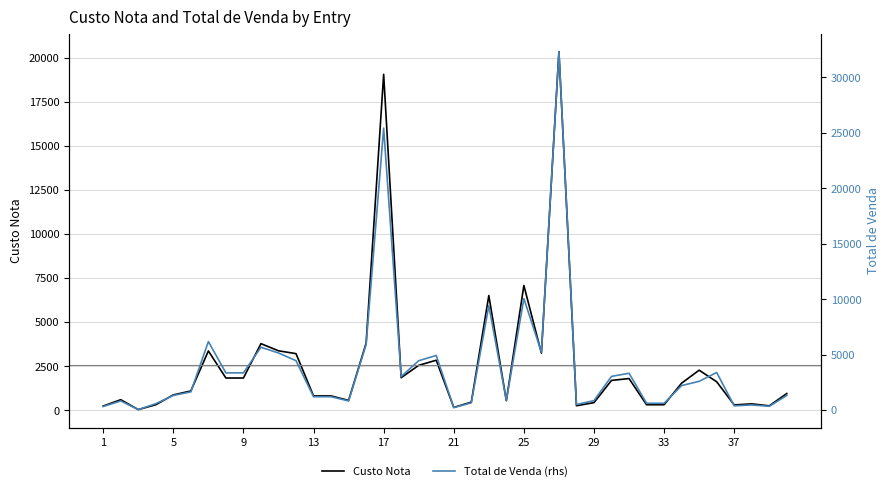

What is the maximum value for Total de Venda (rhs)?

32309.5